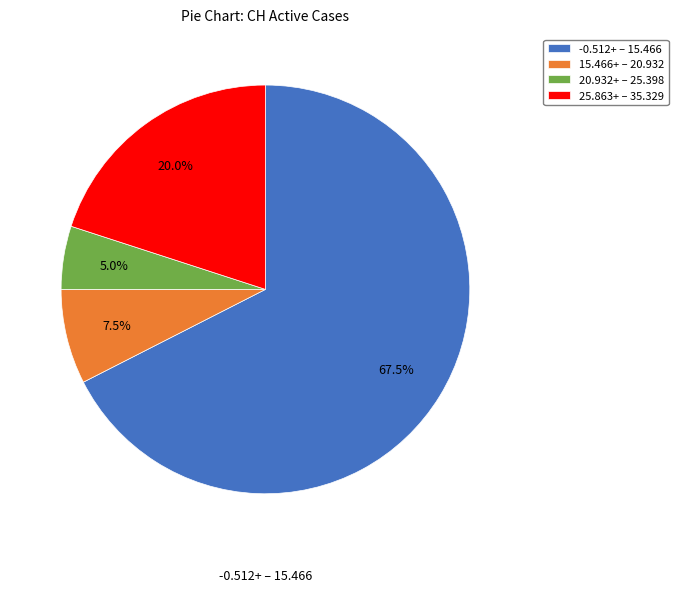

Which has a higher value, 15.466+ – 20.932 or -0.512+ – 15.466?

-0.512+ – 15.466